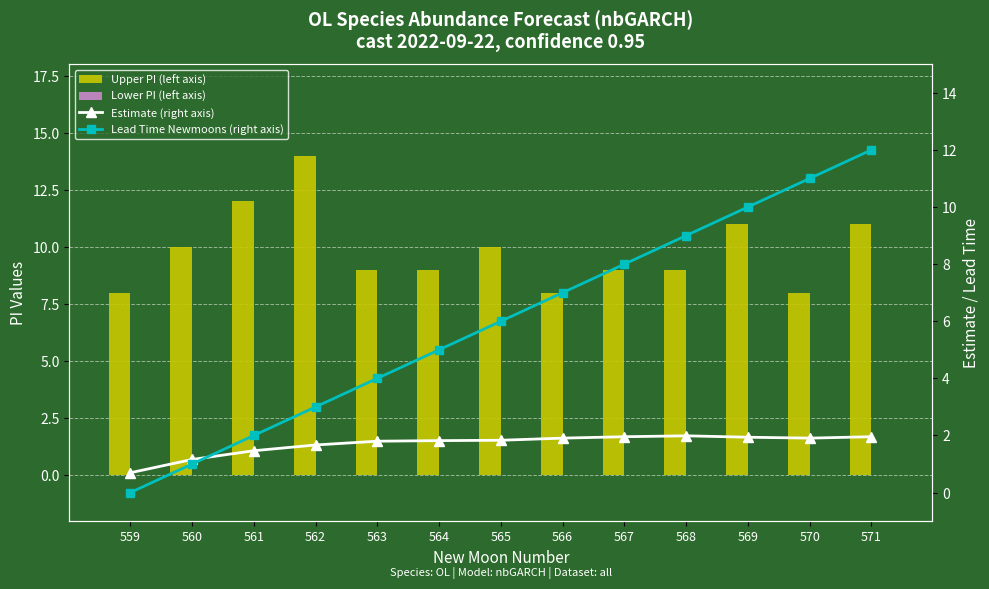

What is the difference between the highest and lowest values at 561?

12.0